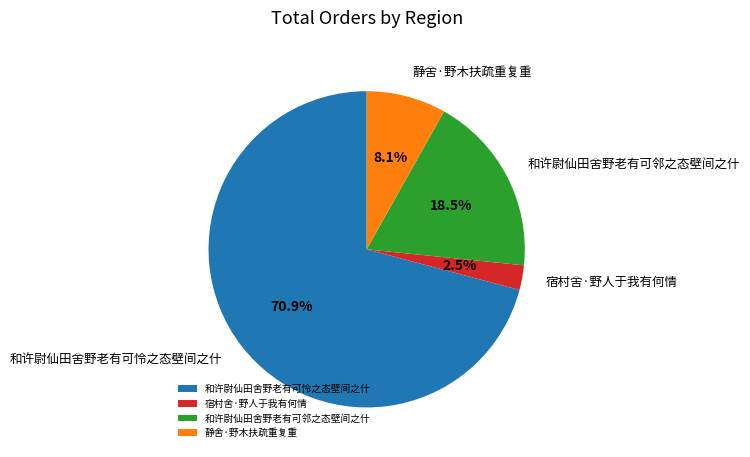

Count the number of slices in the pie.

4